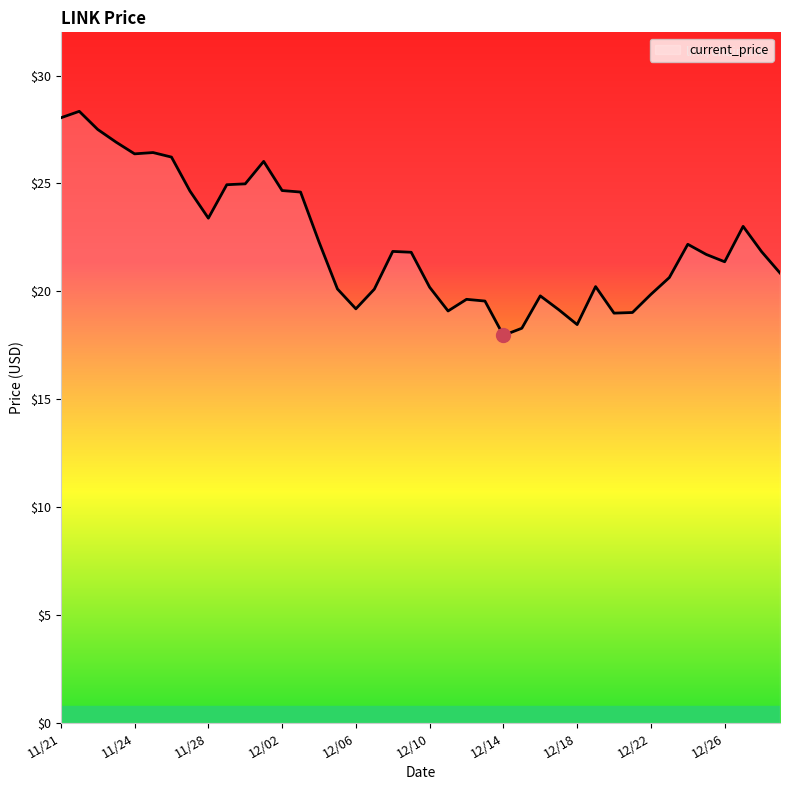

What is the greatest value displayed?

28.3